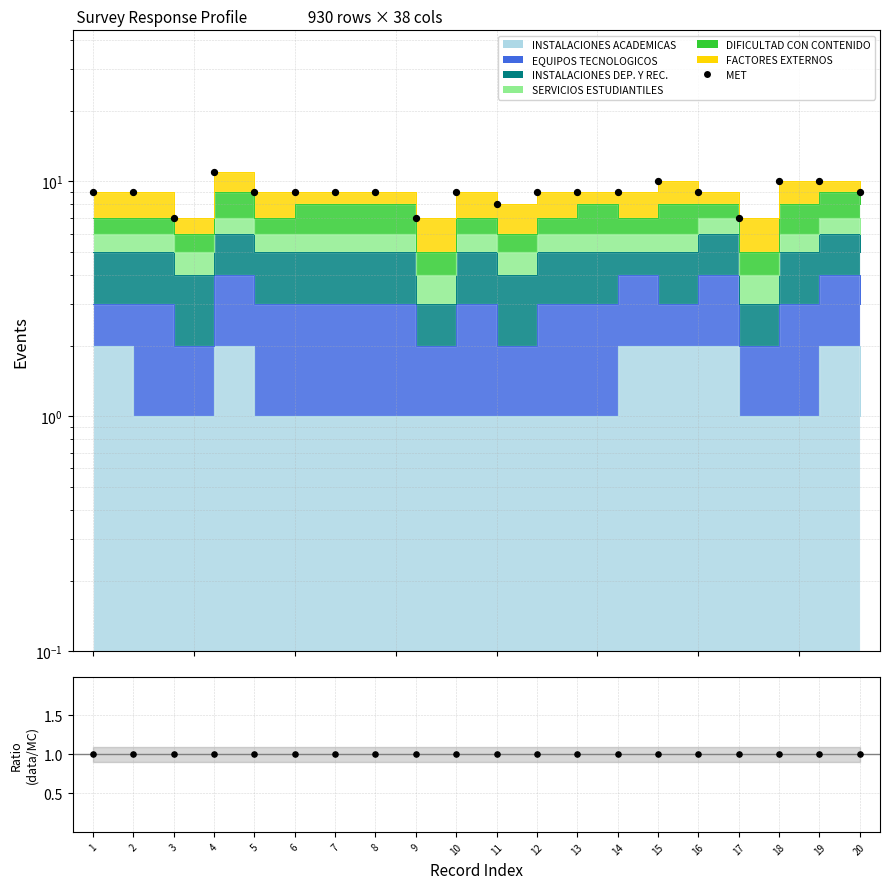

Which series has the largest total across all categories?

MET